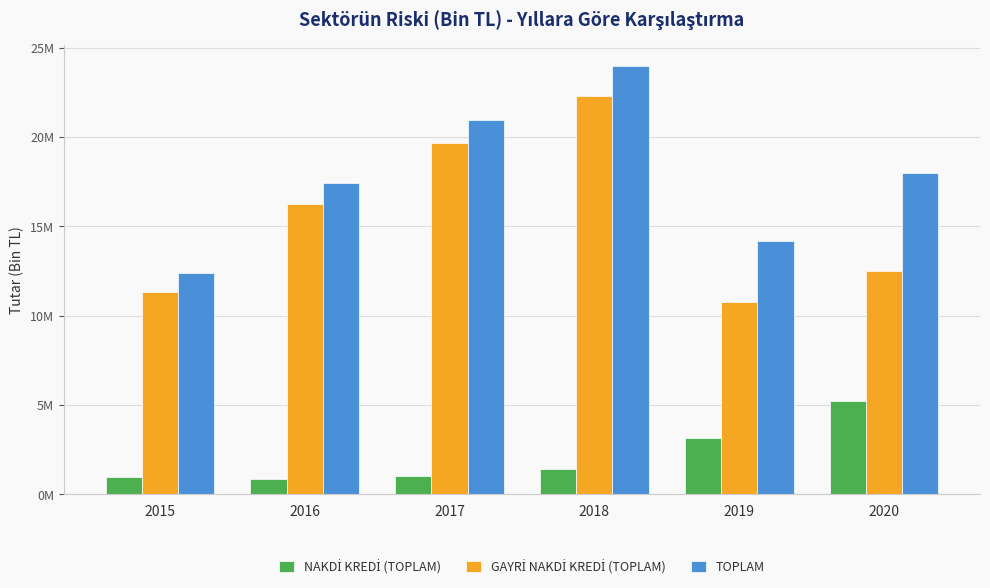

Reading left to right, transcribe all the data shown in this chart.

NAKDİ KREDİ (TOPLAM): 2015=994574.1	2016=879457.4	2017=1022140.6	2018=1436298.9	2019=3126790.7	2020=5236988.2
GAYRİ NAKDİ KREDİ (TOPLAM): 2015=11321683.6	2016=16266803.2	2017=19684451.4	2018=22296000.8	2019=10770312.4	2020=12507622.3
TOPLAM: 2015=12363845.4	2016=17402980.3	2017=20952148.1	2018=23961906.9	2019=14155703.0	2020=17991863.8